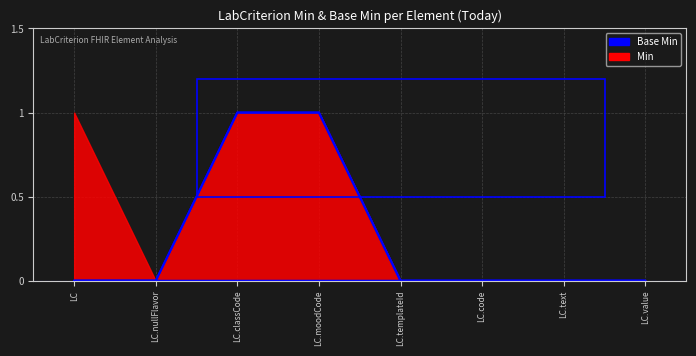

True or false: Median (W/m2) has more than 0 points higher than both neighbors.

False